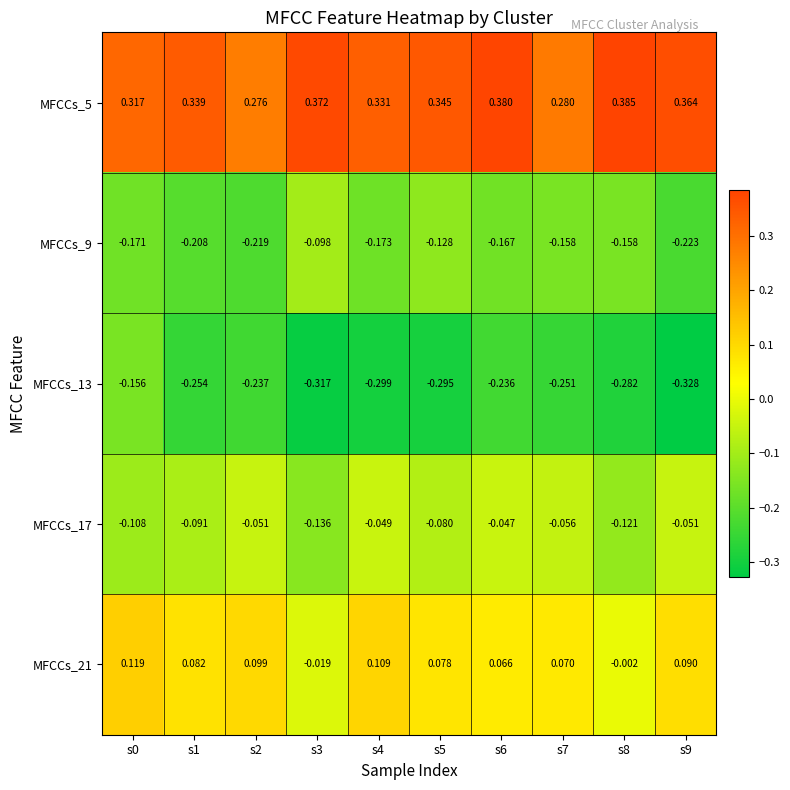

Is the value of MFCCs_21 at s3 greater than the value of MFCCs_9 at s5?

Yes